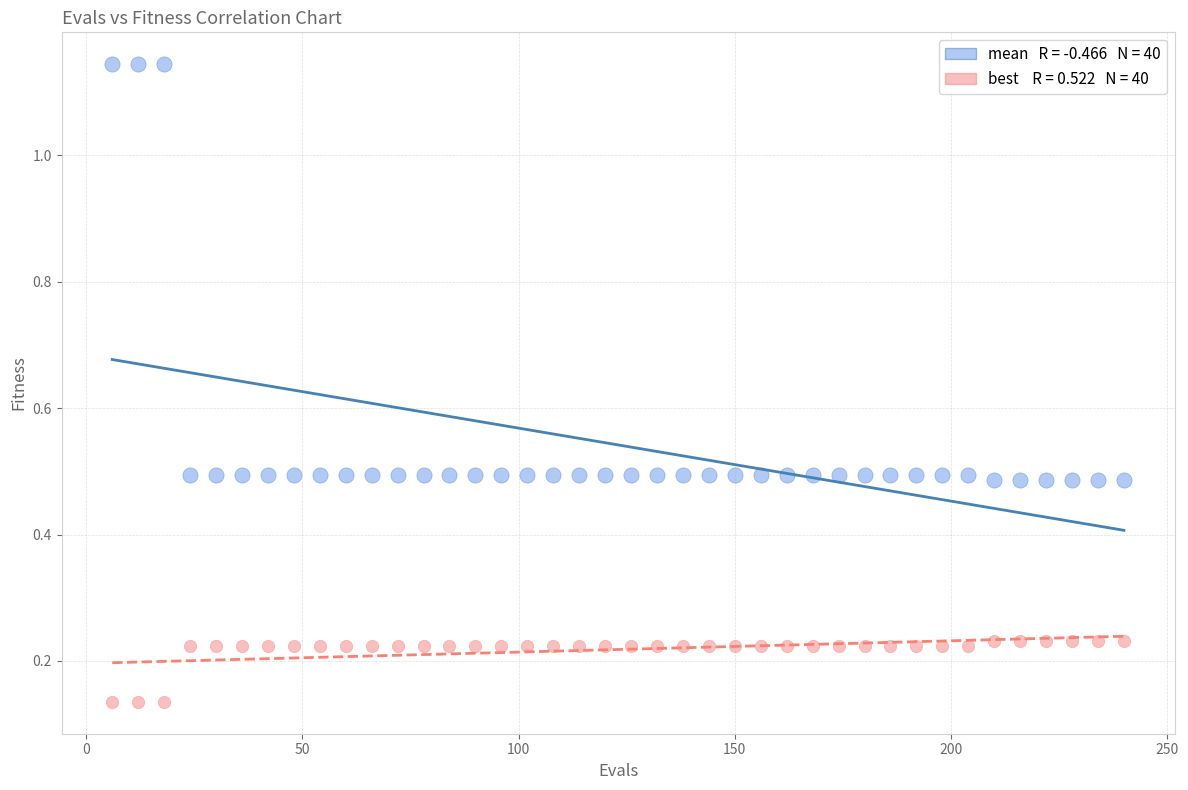

Across all data points, what is the range of X values (max minus min)?

234.0